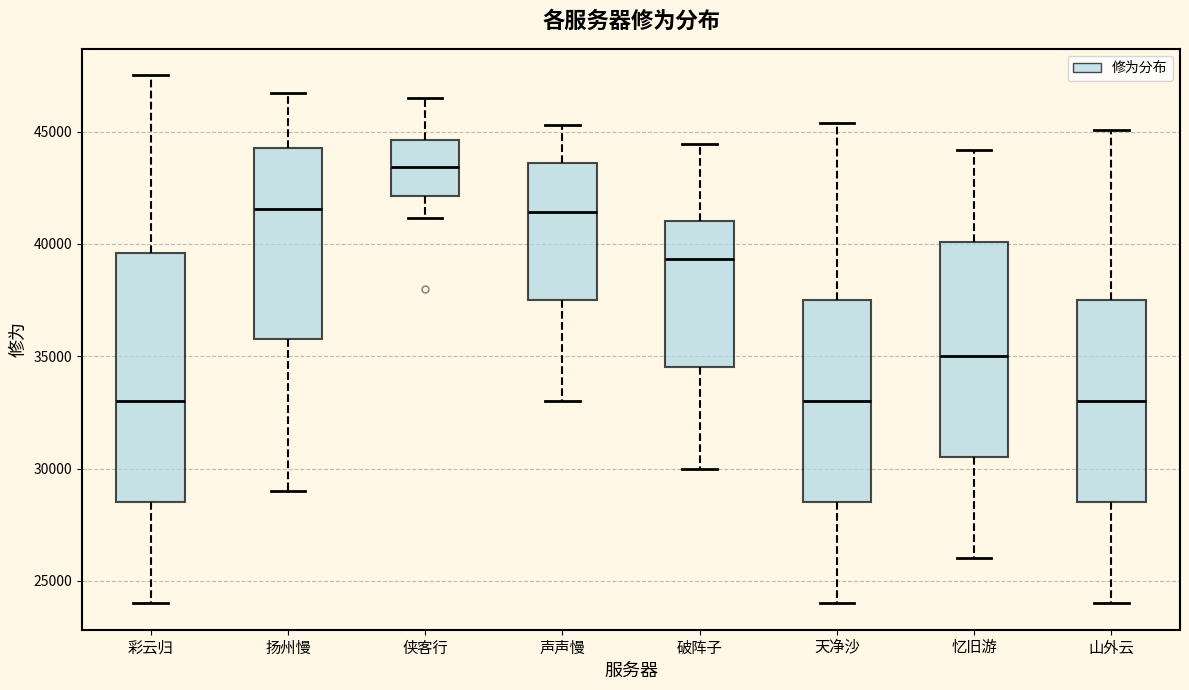

Reading left to right, transcribe this box plot: for each box, give where its median line is, the range the box spans, and where its two whiskers end, as read against the y-axis. The values are not printed on the chart, so give them approximately, as read against the axis.

彩云归: median 33000, box 28500 to 39500, whiskers 24000 to 47500
扬州慢: median 41500, box 36000 to 44500, whiskers 29000 to 46500
侠客行: median 43500, box 42000 to 44500, whiskers 41000 to 46500
声声慢: median 41500, box 37500 to 43500, whiskers 33000 to 45500
破阵子: median 39500, box 34500 to 41000, whiskers 30000 to 44500
天净沙: median 33000, box 28500 to 37500, whiskers 24000 to 45500
忆旧游: median 35000, box 30500 to 40000, whiskers 26000 to 44000
山外云: median 33000, box 28500 to 37500, whiskers 24000 to 45000